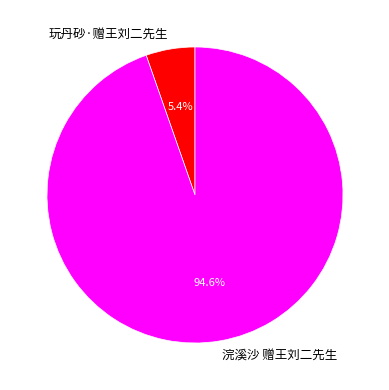

Which has a higher value, 浣溪沙 赠王刘二先生 or 玩丹砂·赠王刘二先生?

浣溪沙 赠王刘二先生